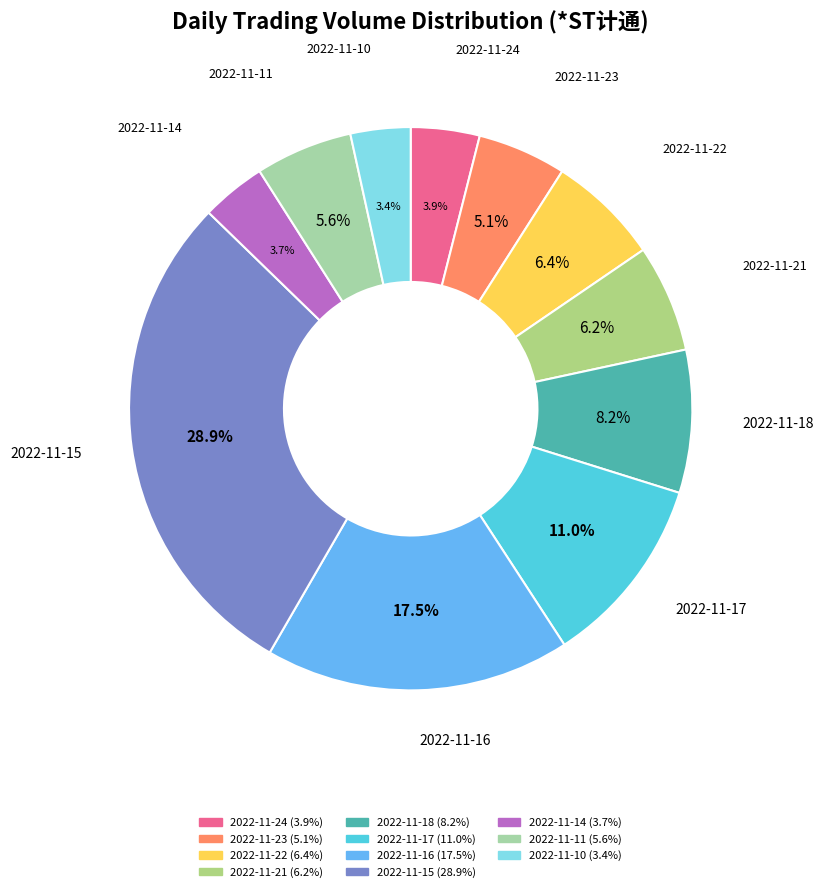

The 2022-11-24 slice represents 4% of the pie. True or false?

True